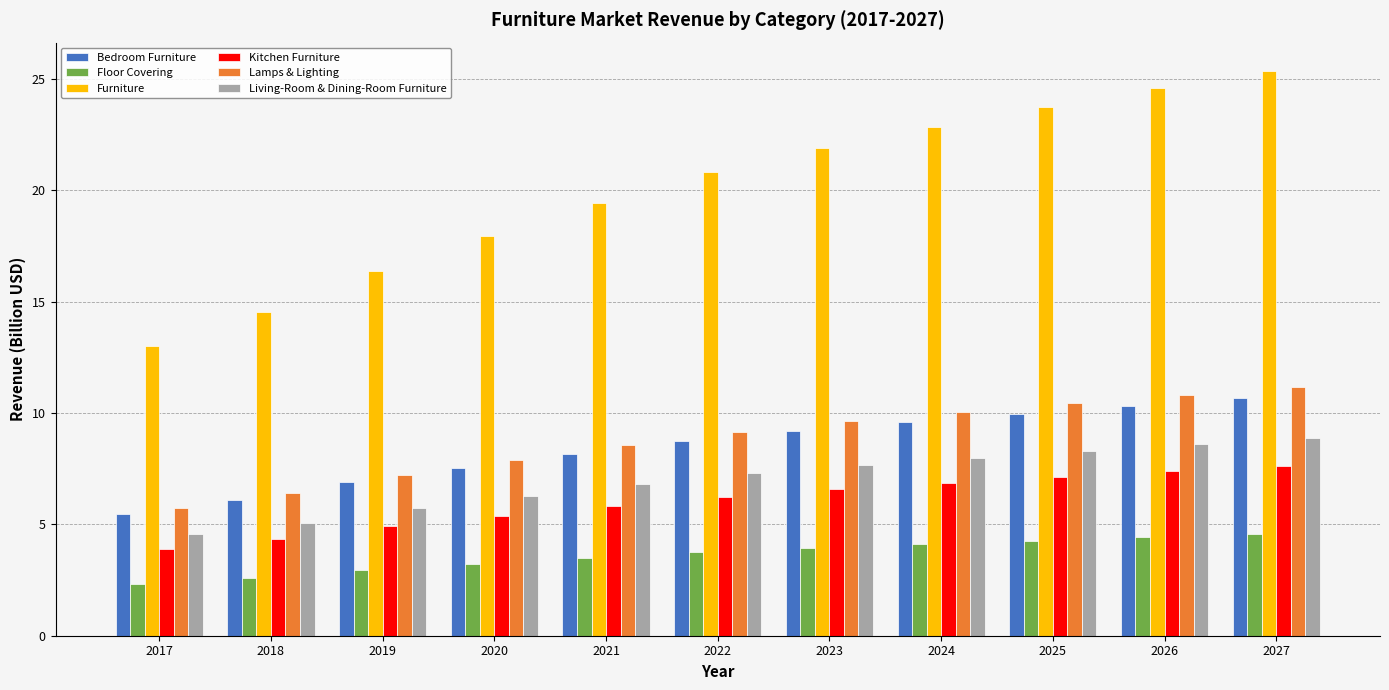

Which series has the largest range (max minus min)?

Furniture